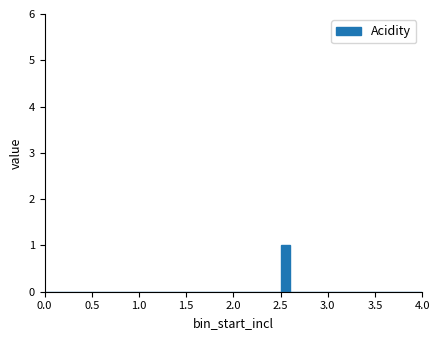

Read against the x-axis, roughly where is the centre of the tallest bar?

2.55